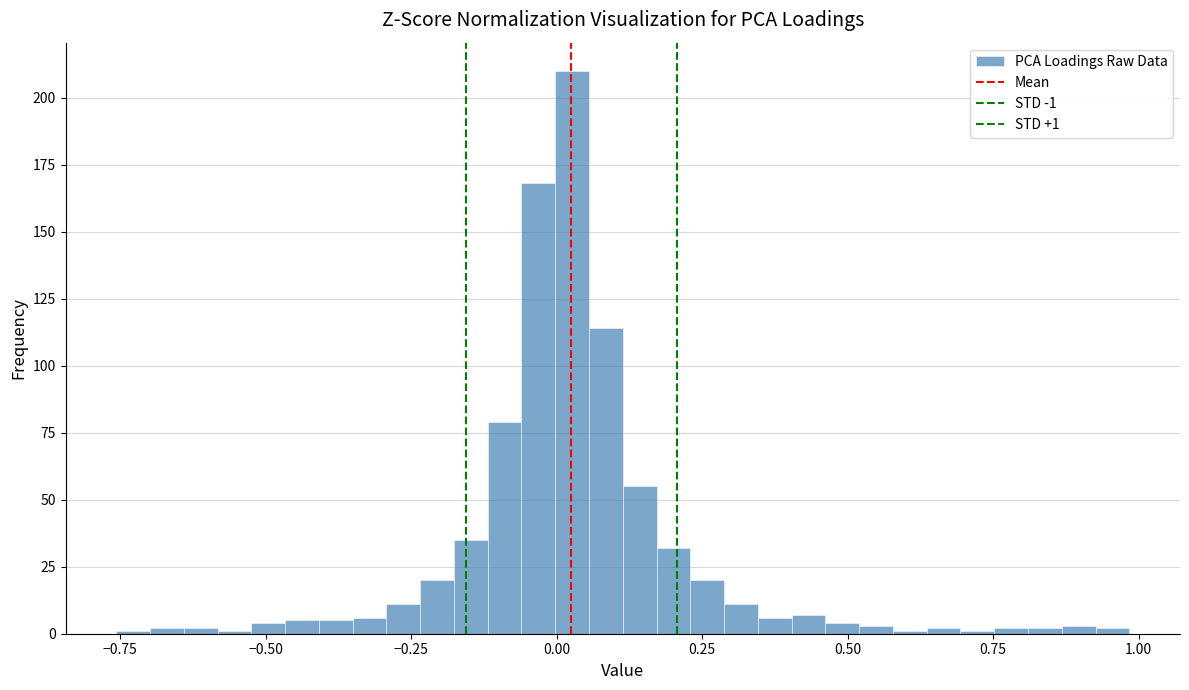

Read against the x-axis, roughly where is the centre of the tallest bar?

0.05